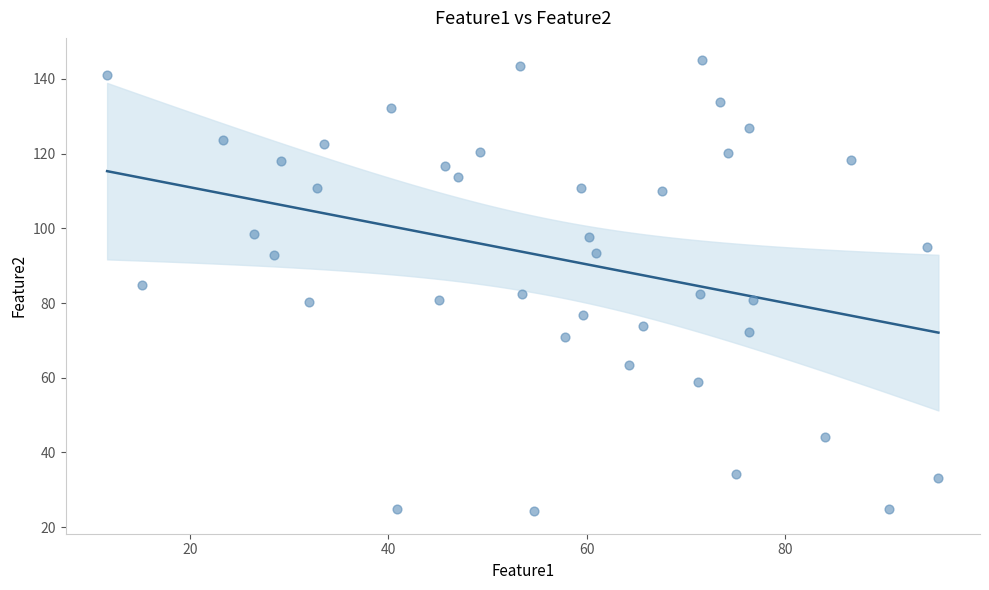

What is the range of X values (max minus min)?

83.8